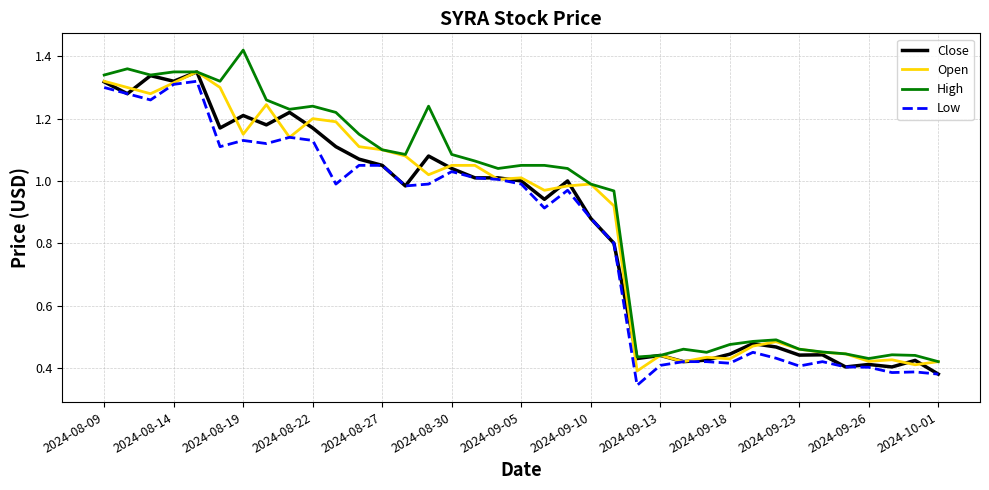

Which label corresponds to the largest value in the chart?

2024-08-19